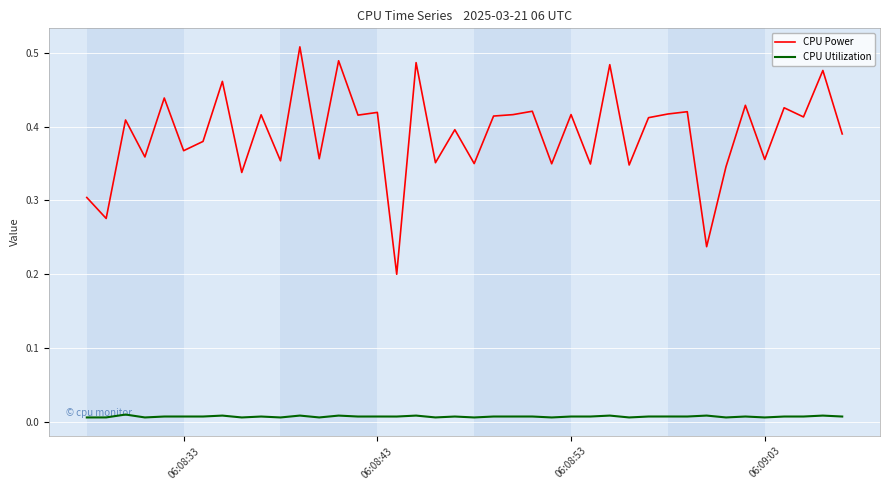

True or false: CPU Power has more than 2 points higher than both neighbors.

True